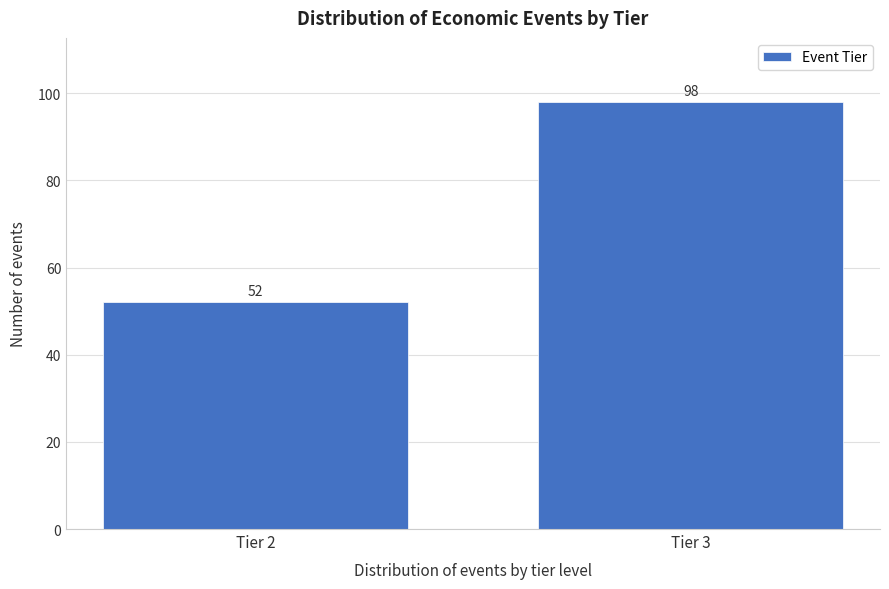

Reading left to right, extract all data points from this chart.

52	98